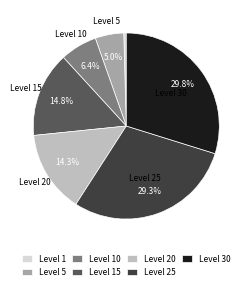

How many segments does this pie chart have?

7